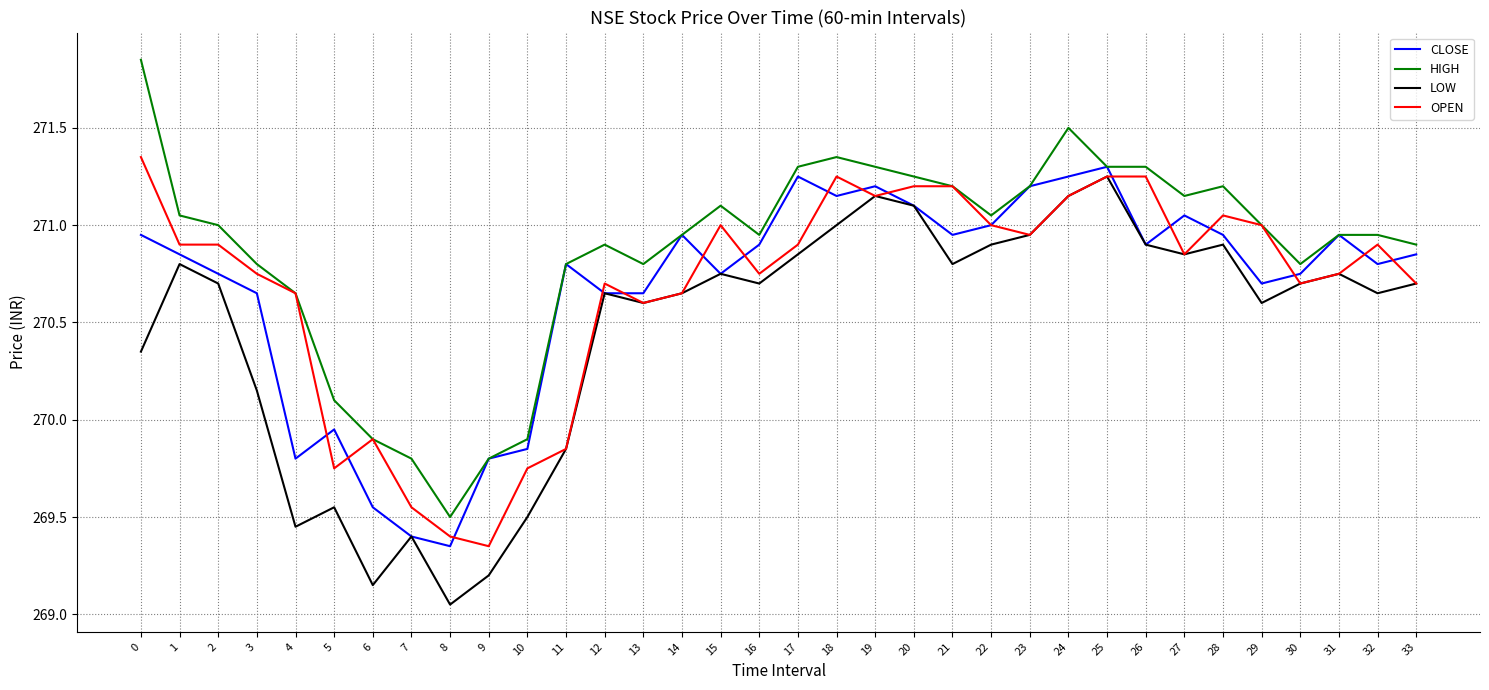

What is the total value across all series at 11?

1081.3